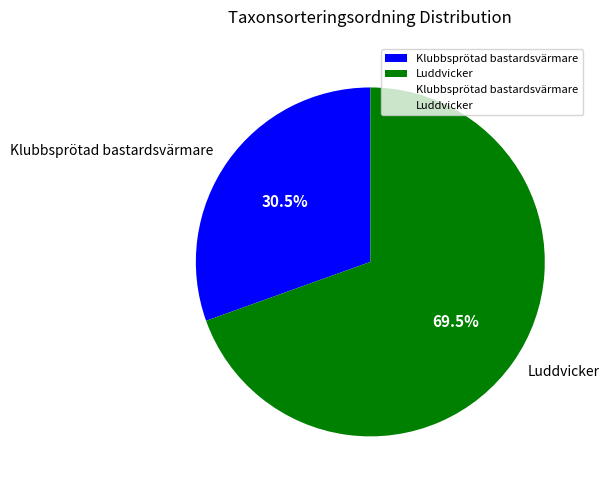

Which slice is the smallest?

Klubbsprötad bastardsvärmare